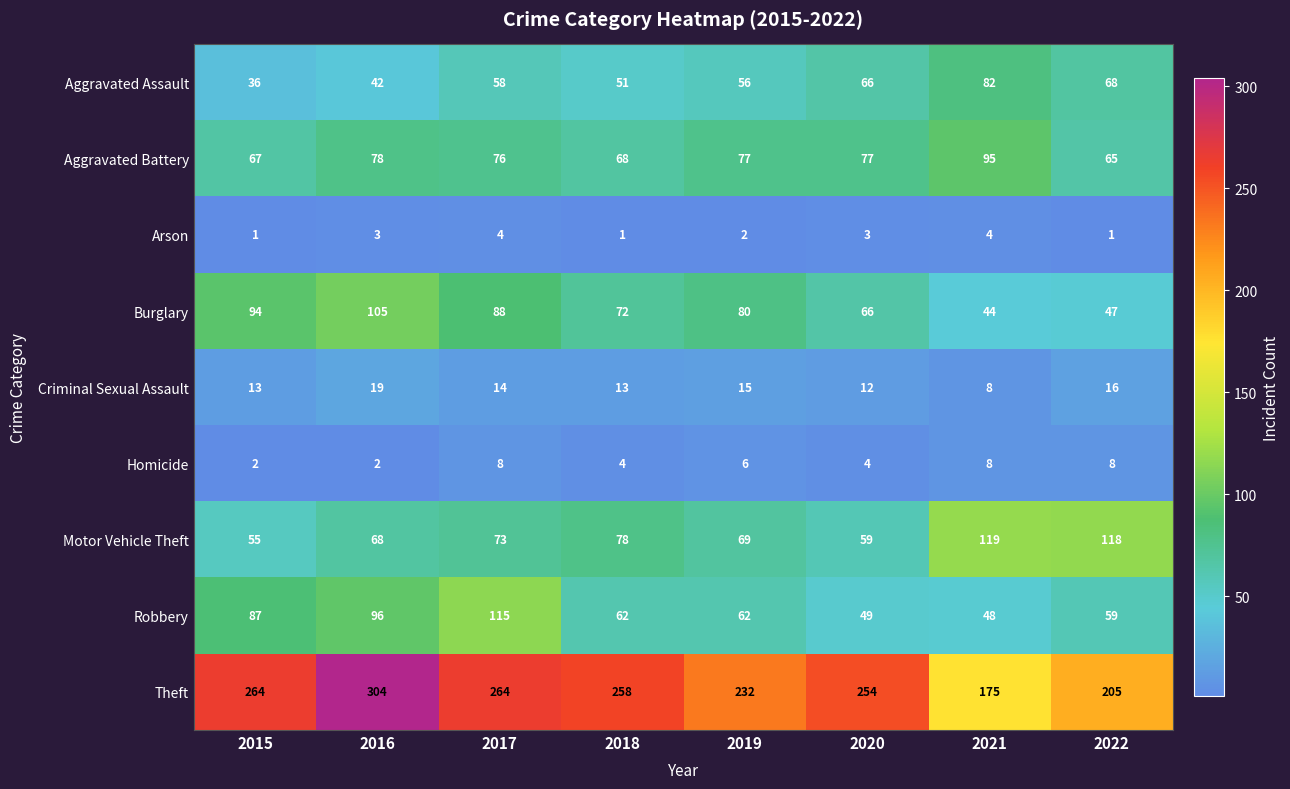

What is the total value across all series at 2021?

583